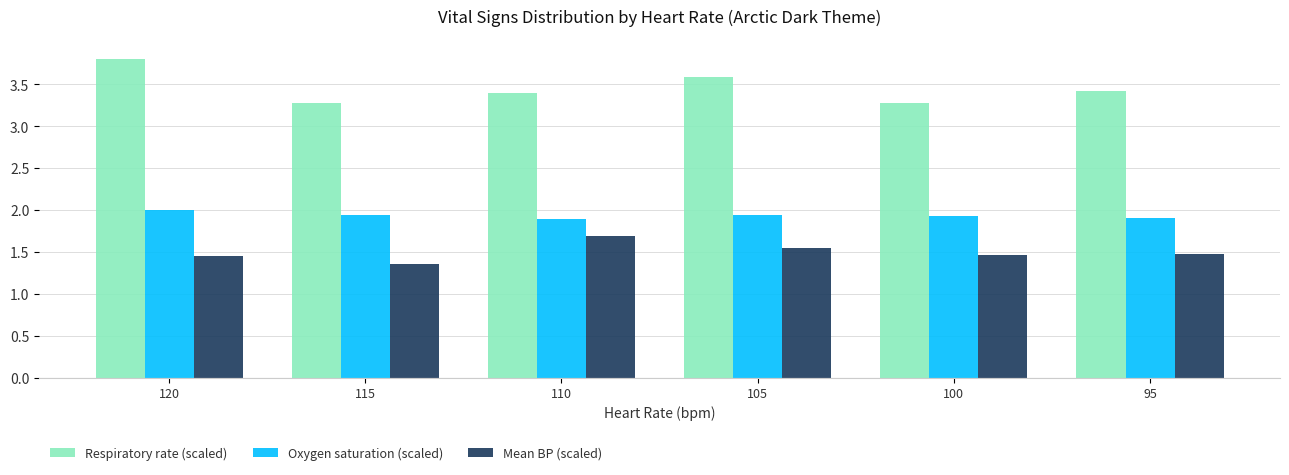

The Respiratory rate (scaled) series shows 1.4 at 110. True or false?

False